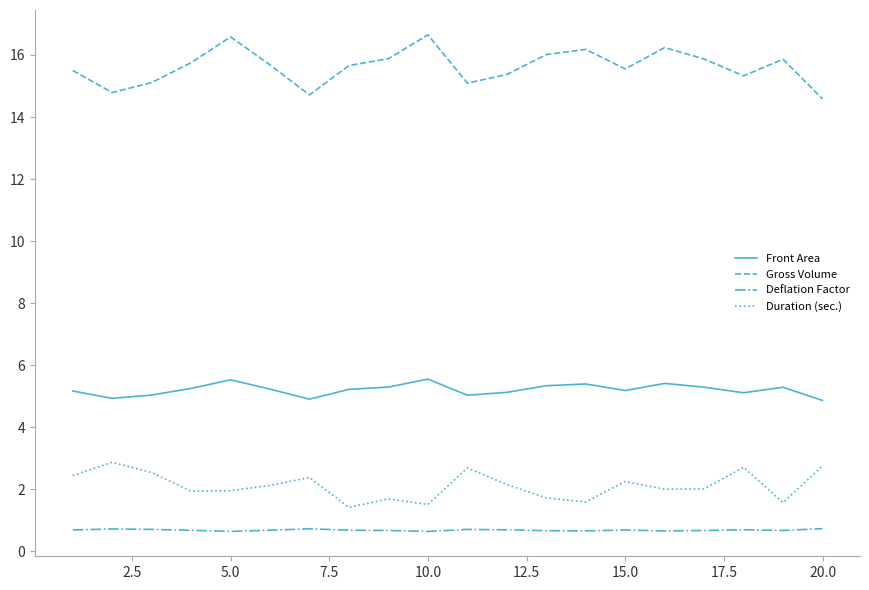

What is the difference between the maximum and minimum values in the Duration (sec.) series?

1.5